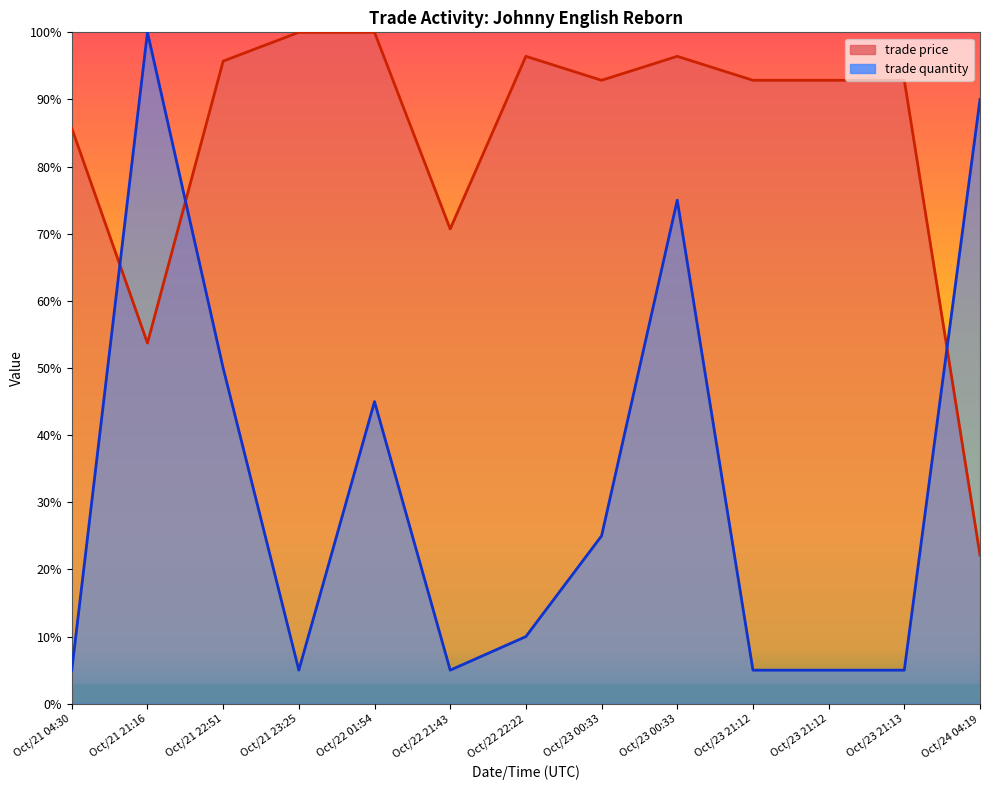

At which category does trade price reach its first local valley?

Oct/21 21:16